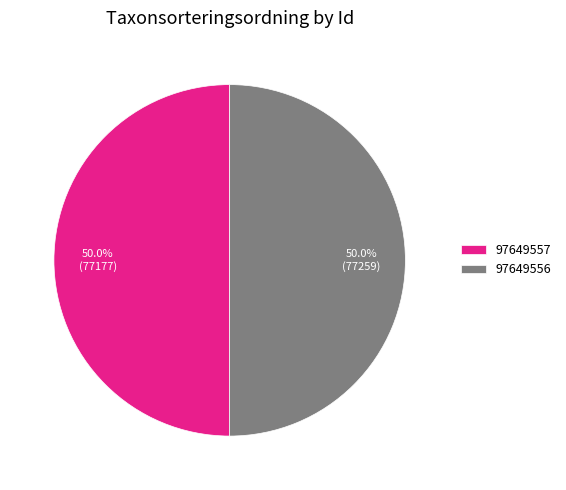

To the nearest percent, what portion does 97649556 represent?

50%